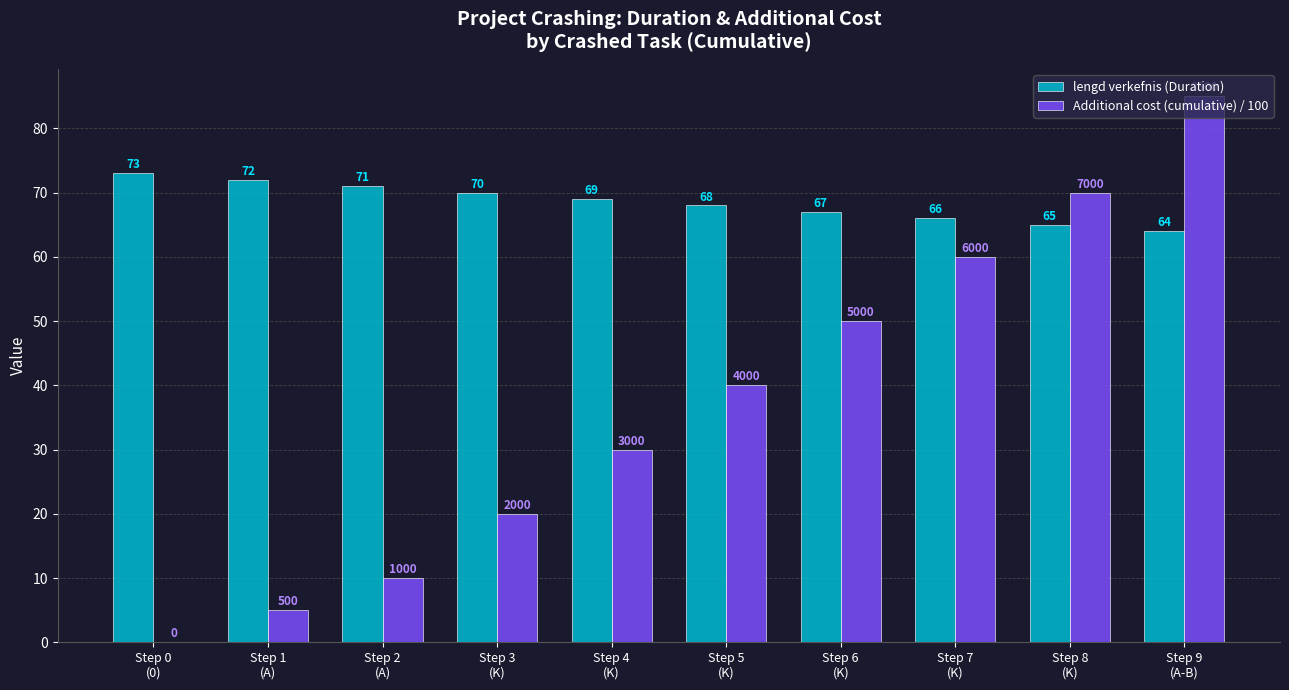

Which series has the widest spread of values?

Additional cost (cumulative) / 100